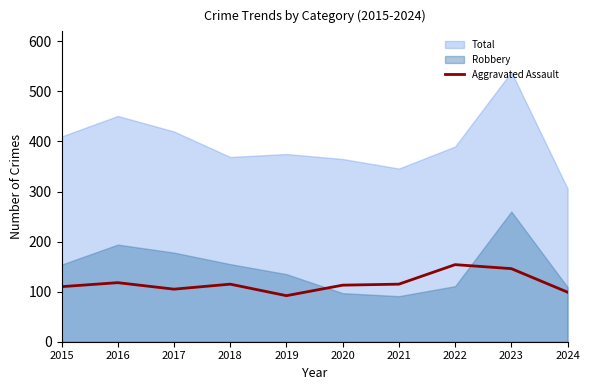

Where is the first local minimum?

2017